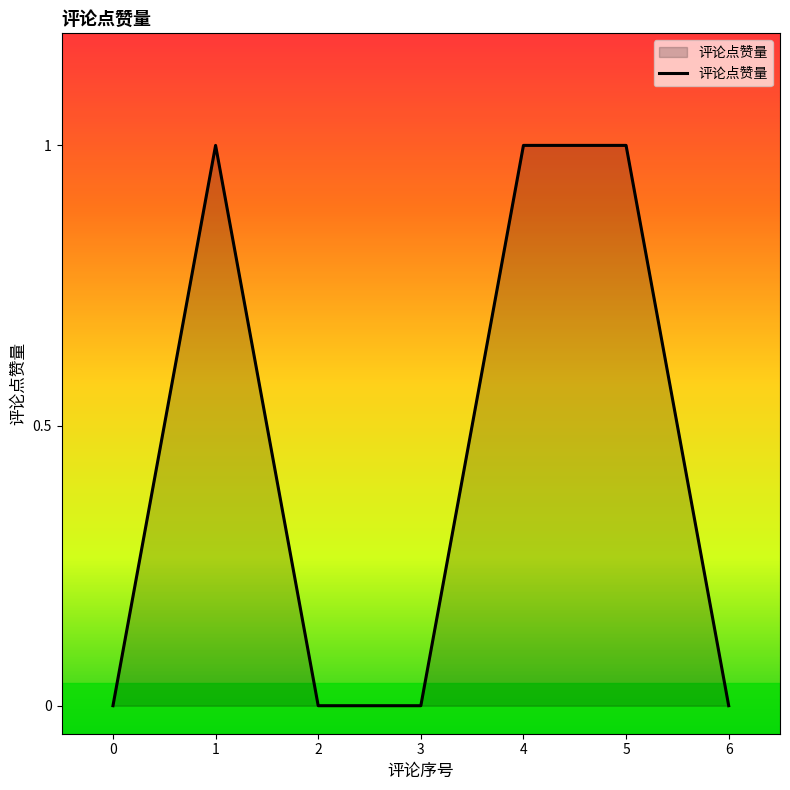

What is the difference between the second highest and minimum values?

1